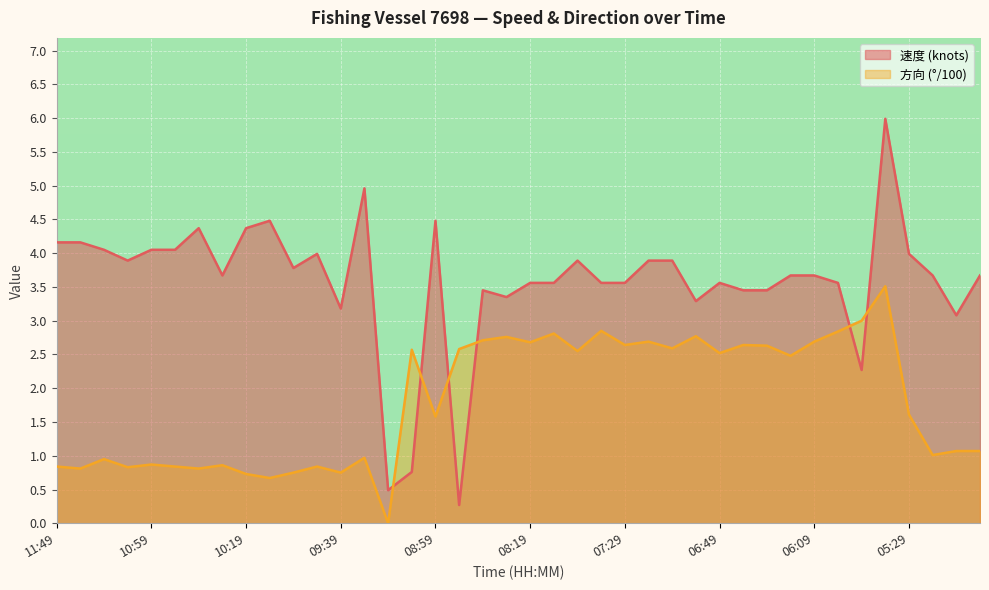

How many lines are shown in the chart?

2